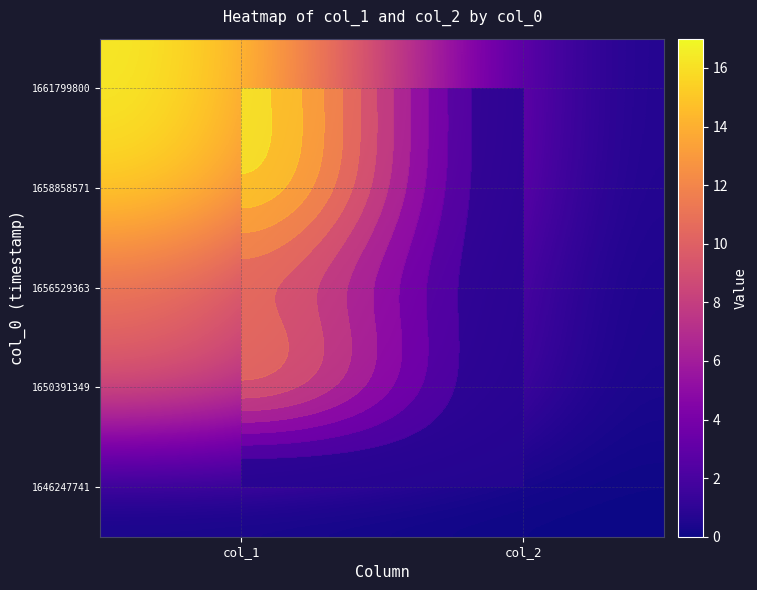

Rank the series by their maximum value, from lowest to highest.

1646247741, 1650391349, 1656529363, 1658858571, 1661799800